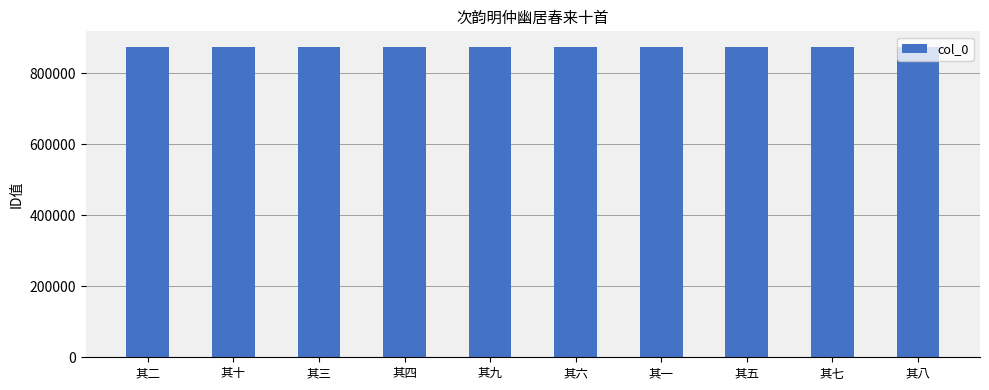

What is the smallest value displayed?

873231